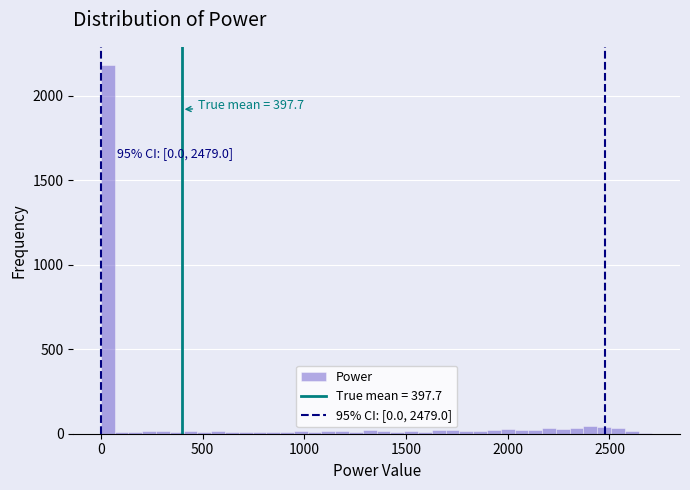

Around what value on the x-axis is the tallest bar? Give the approximate position of its centre, as read against the axis.

50